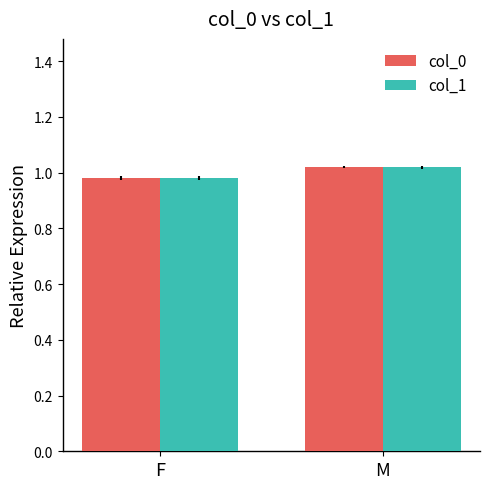

How many bars are there in each group?

2